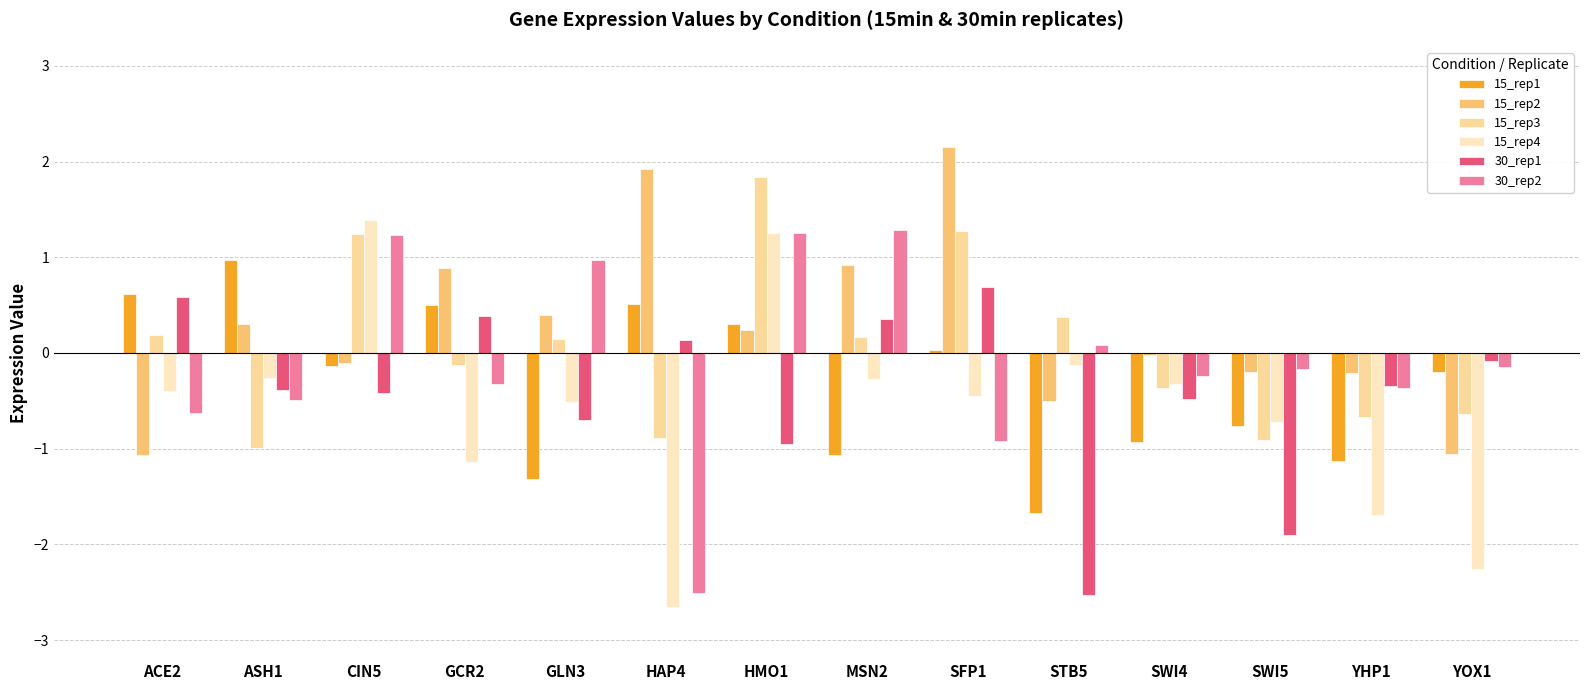

At which label does 15_rep4 reach its minimum?

HAP4